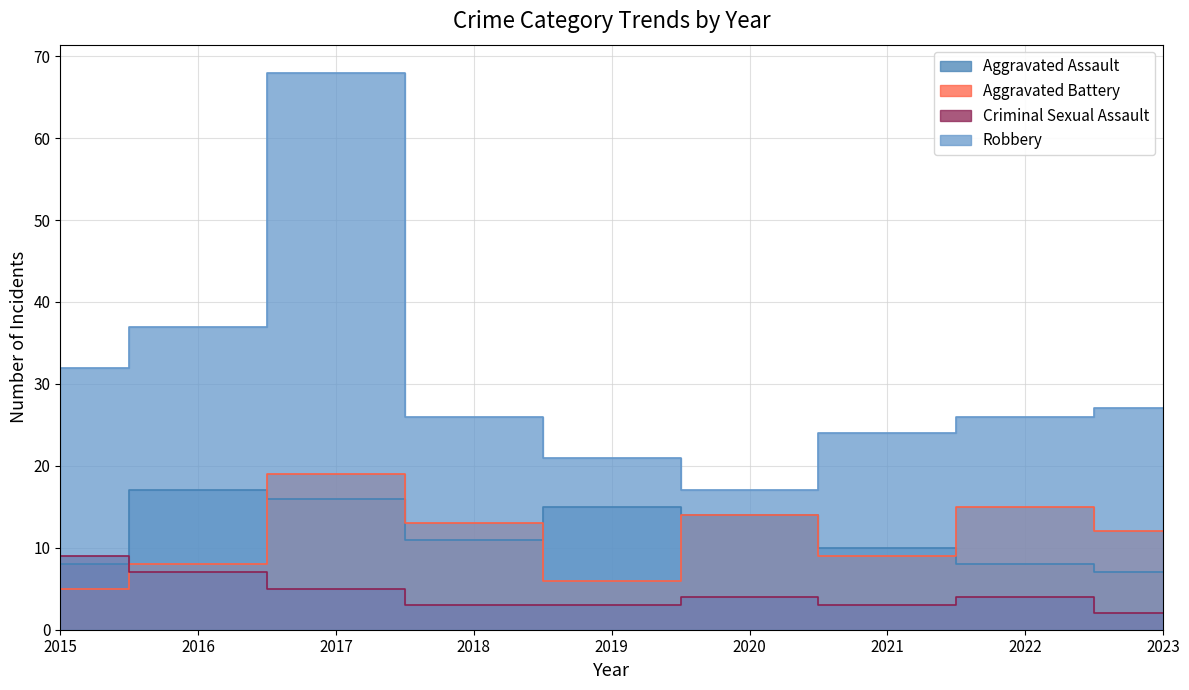

List the labels in order of Robbery value, largest first.

2017, 2016, 2015, 2023, 2018, 2022, 2021, 2019, 2020